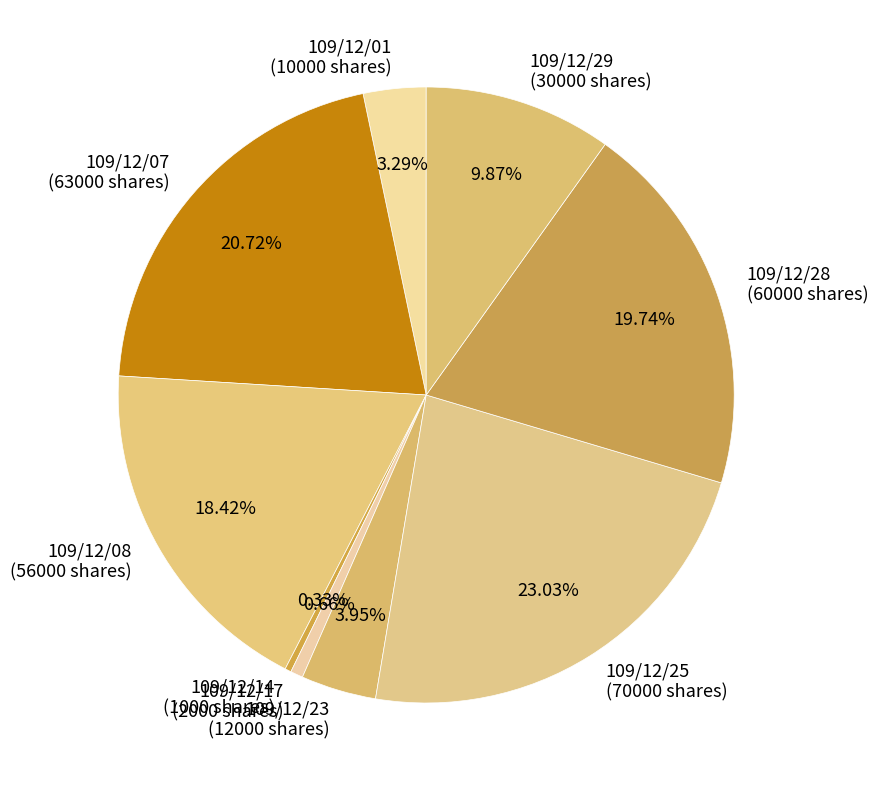

How much of the chart is everything except 109/12/25?

77.0%